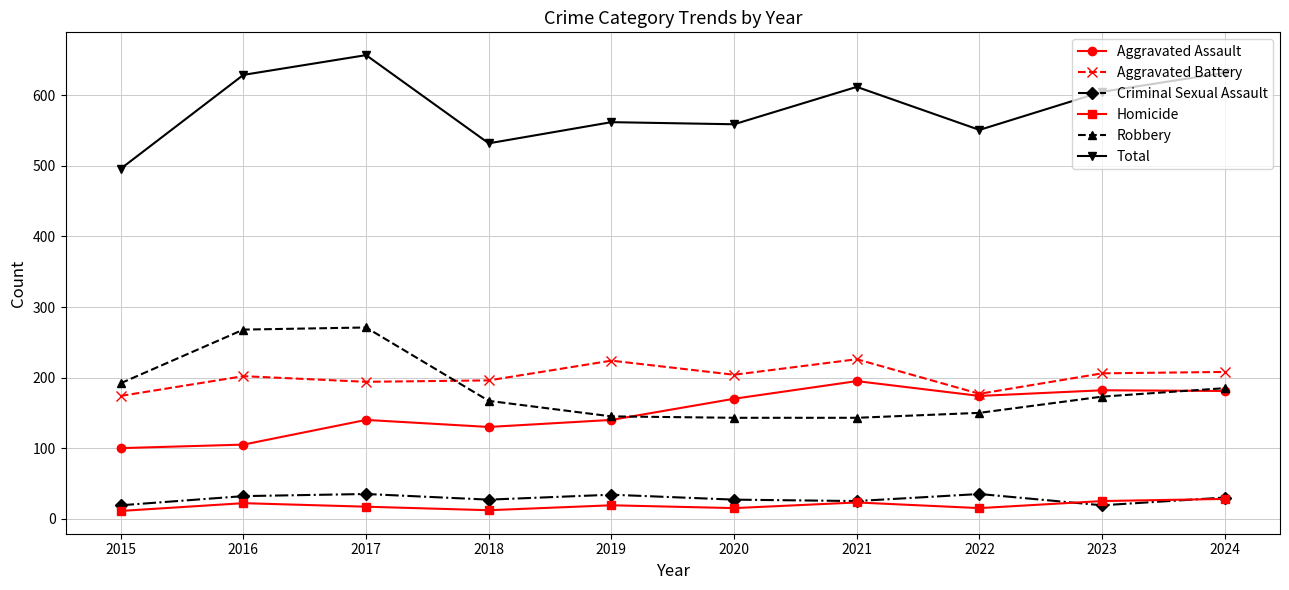

Read the Criminal Sexual Assault value at 2019, to the nearest 5.

35